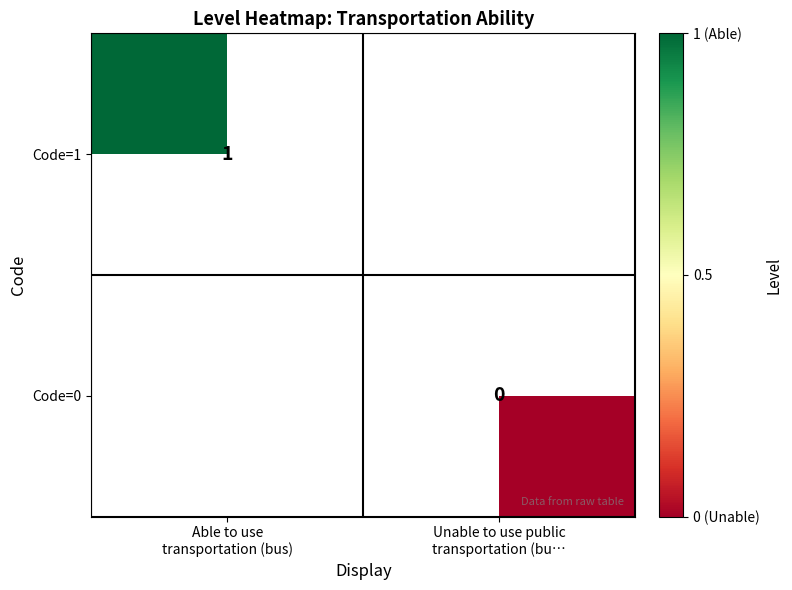

List the labels in order of Code=1 value, largest first.

Able to use transportation (bus), Unable to use public transportation (bu…